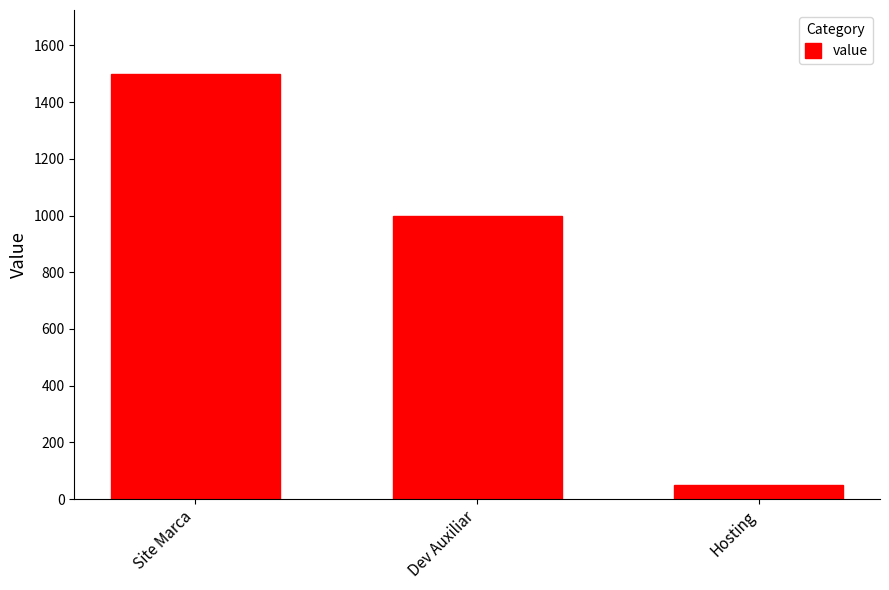

True or false: the data shows 50 at Hosting.

True